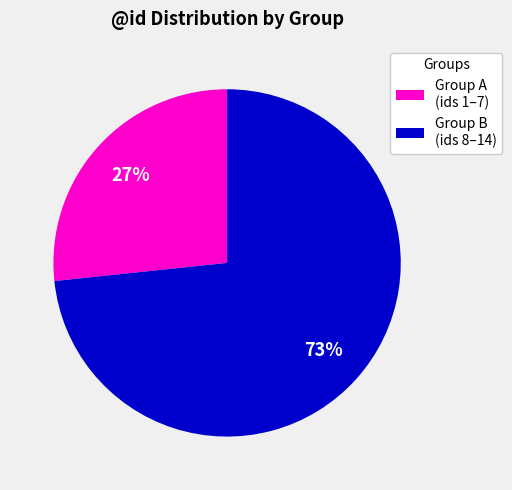

True or false: Group B (ids 8–14) accounts for 73% of the total.

True